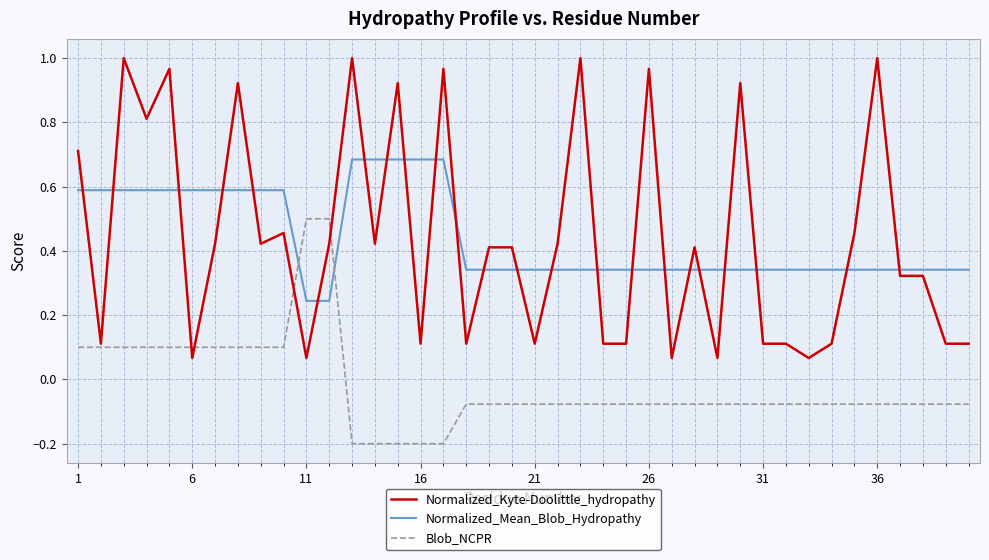

Which series has the largest range (max minus min)?

Normalized_Kyte-Doolittle_hydropathy